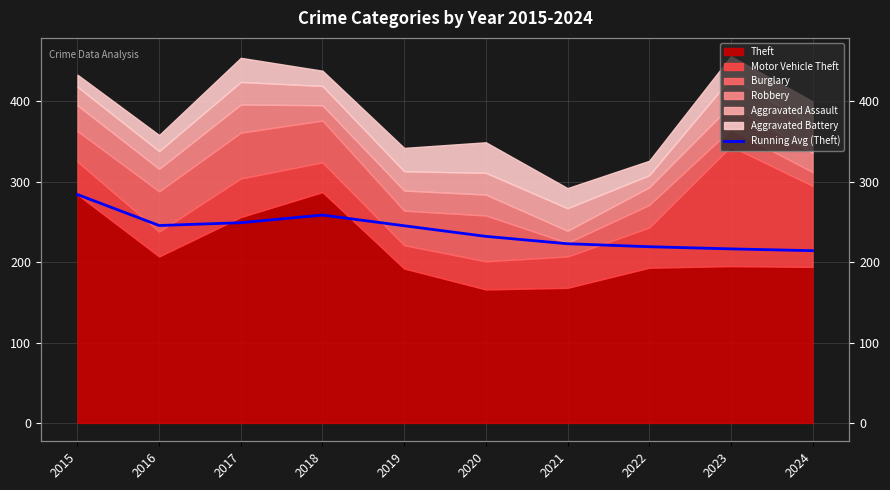

Count the number of values greater than 245.

5